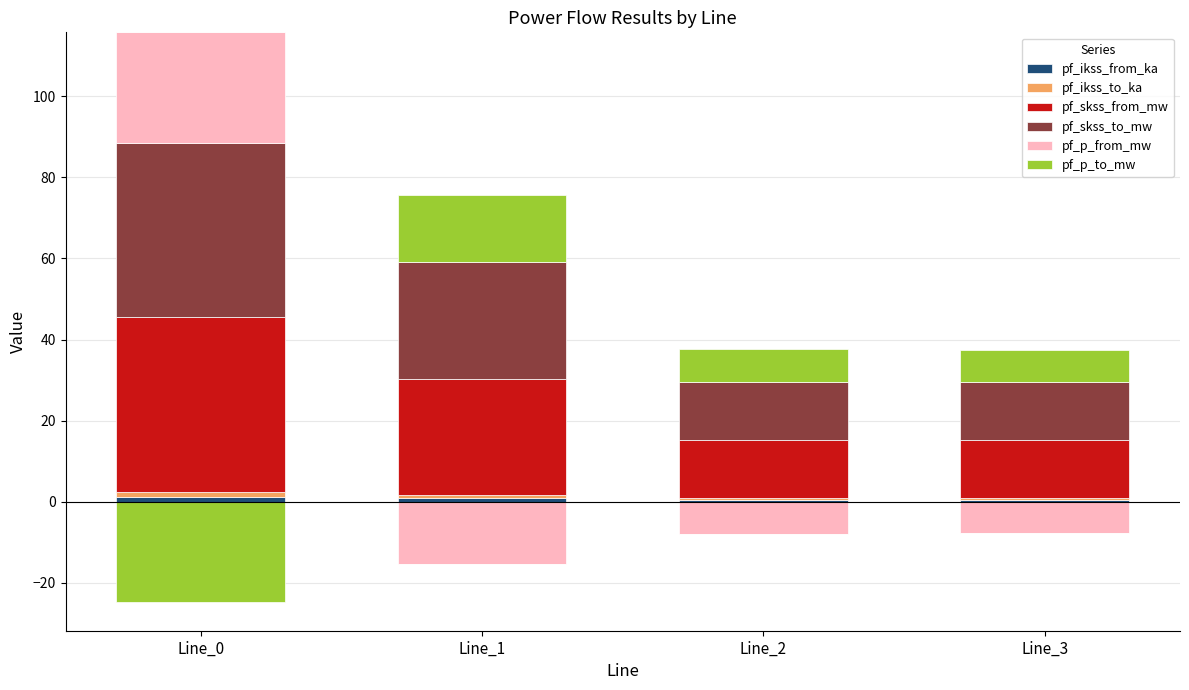

Which series has the largest range (max minus min)?

pf_skss_from_mw